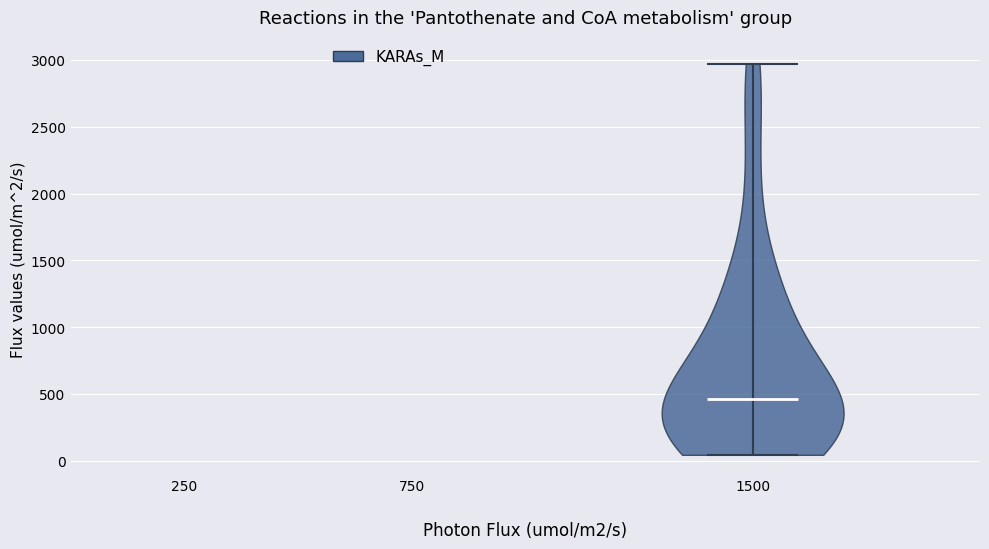

Read this violin plot against the y-axis: where its median line is, and the lowest and highest points the violin reaches. The values are not printed on the chart, so give them approximately, as read against the axis.

median line 450, lowest point 50, highest point 2950